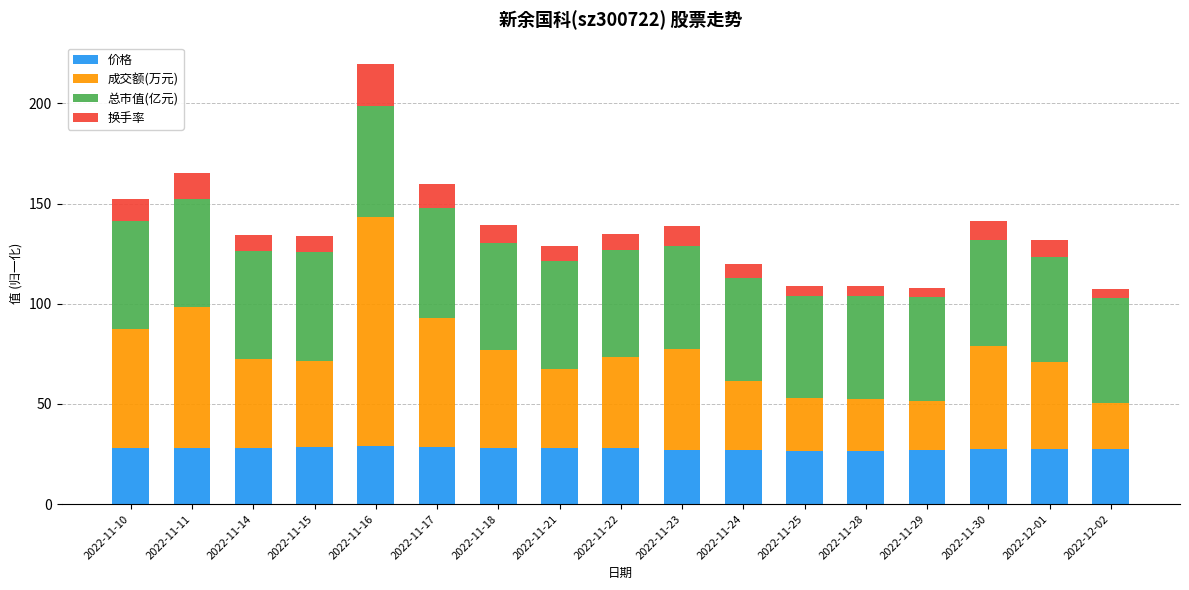

What is the total value across all series at 2022-11-21?

128.7